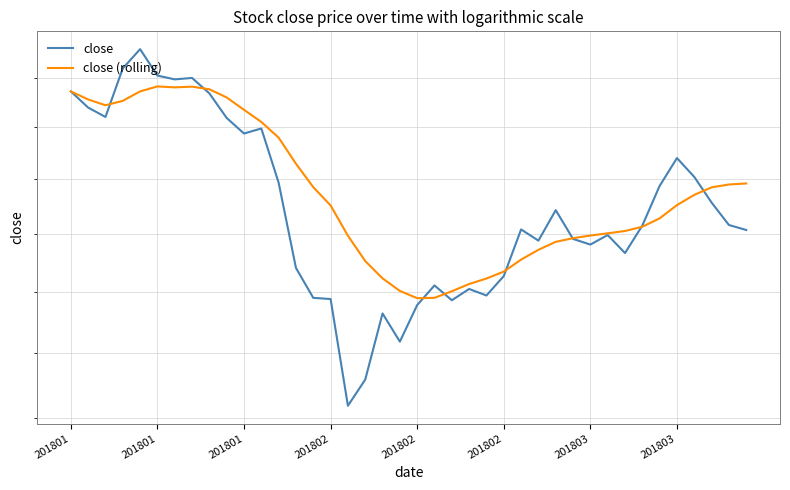

What is the total value across all series at 27?

35.6